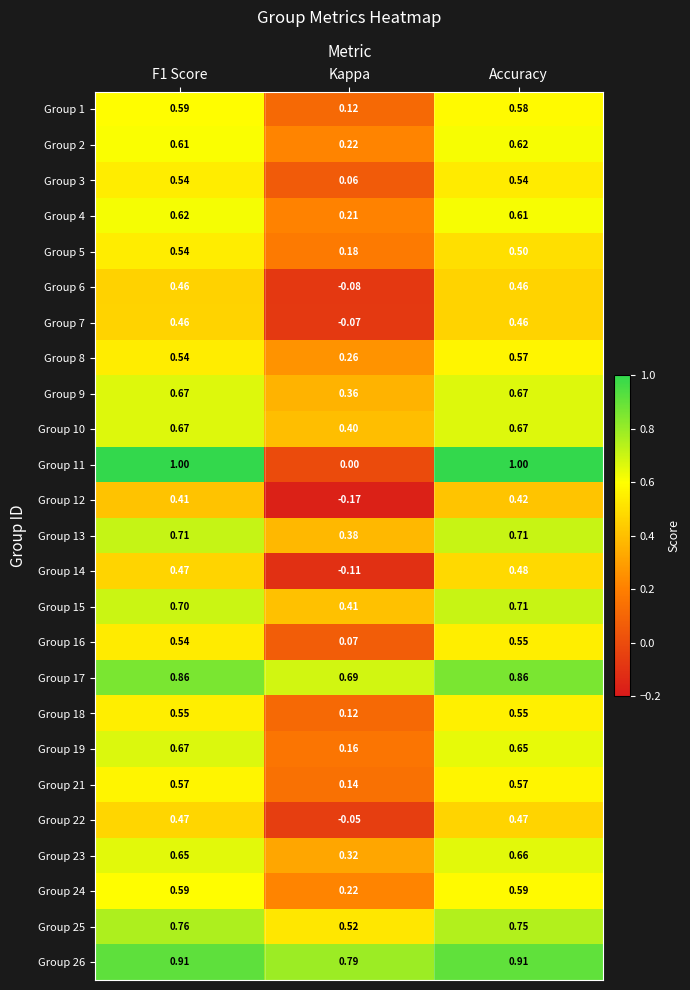

Is the value of Group 18 at Accuracy greater than the value of Group 5 at Accuracy?

Yes